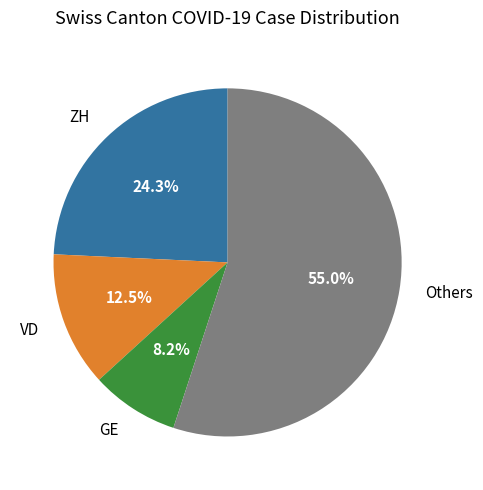

Is there a majority slice in this chart?

Yes